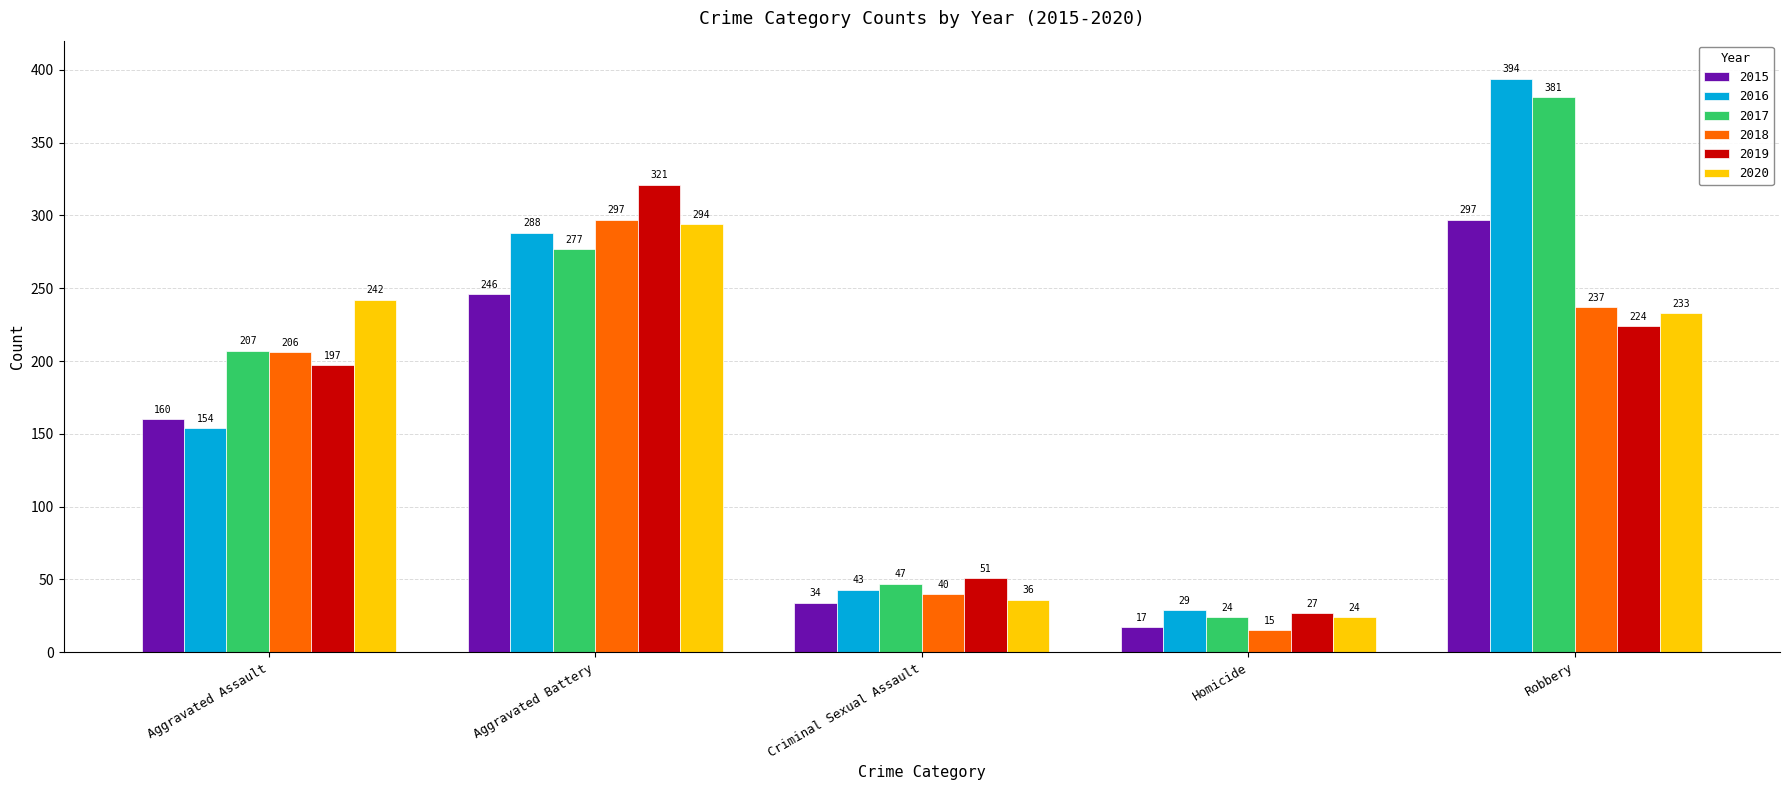

Which category has the highest value across all series?

Robbery